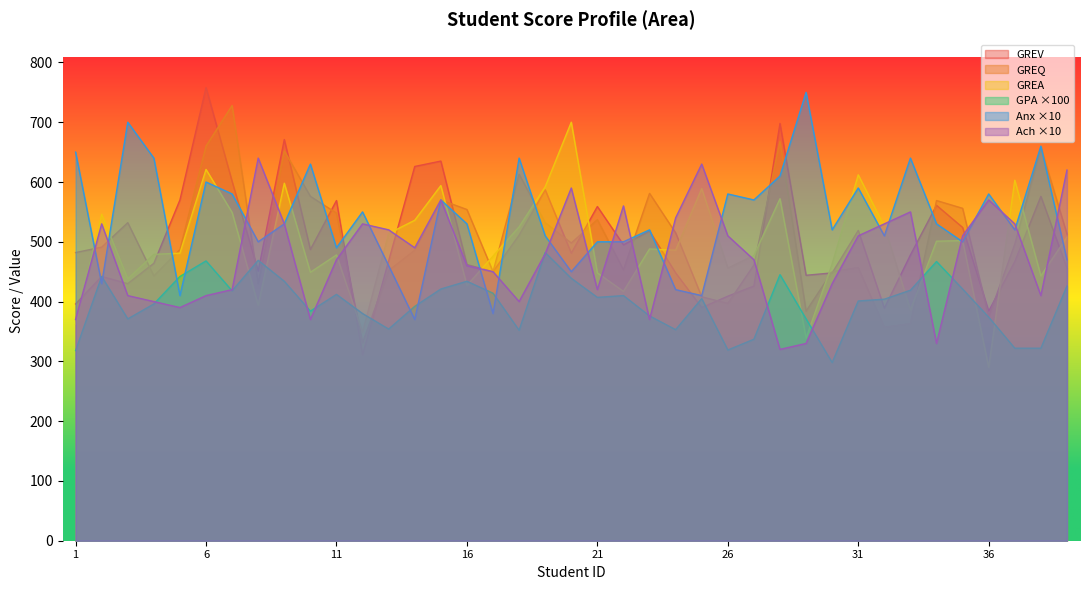

Does the chart display data point markers on the line(s)?

No